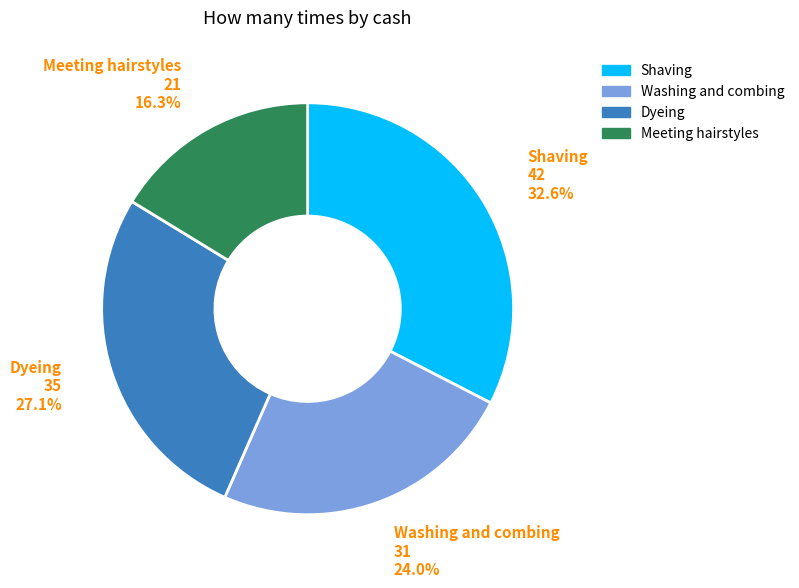

Which category has the biggest portion of the pie?

Shaving